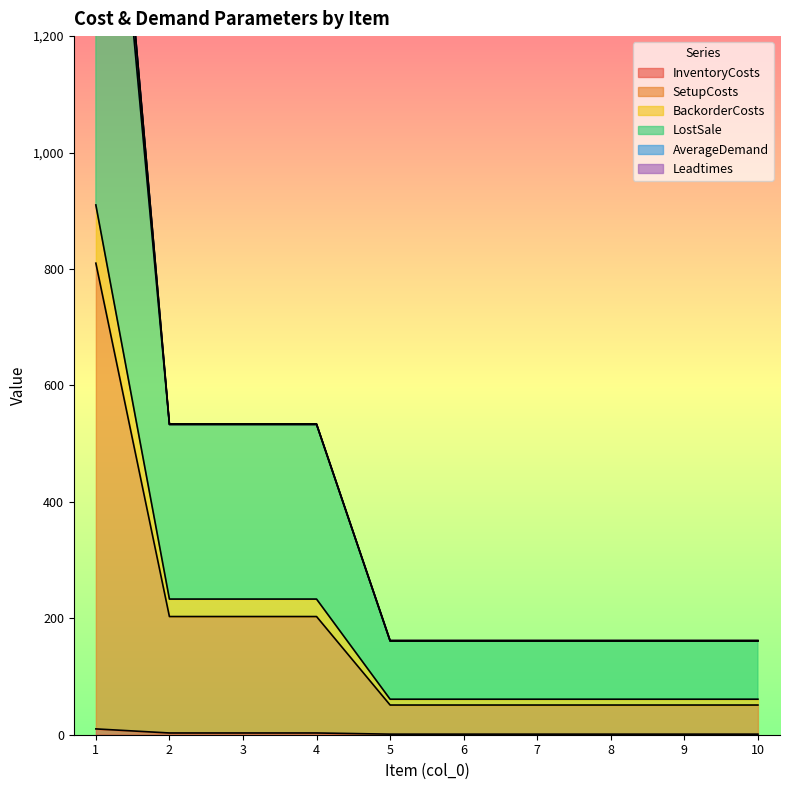

Which series has the widest spread of values?

LostSale